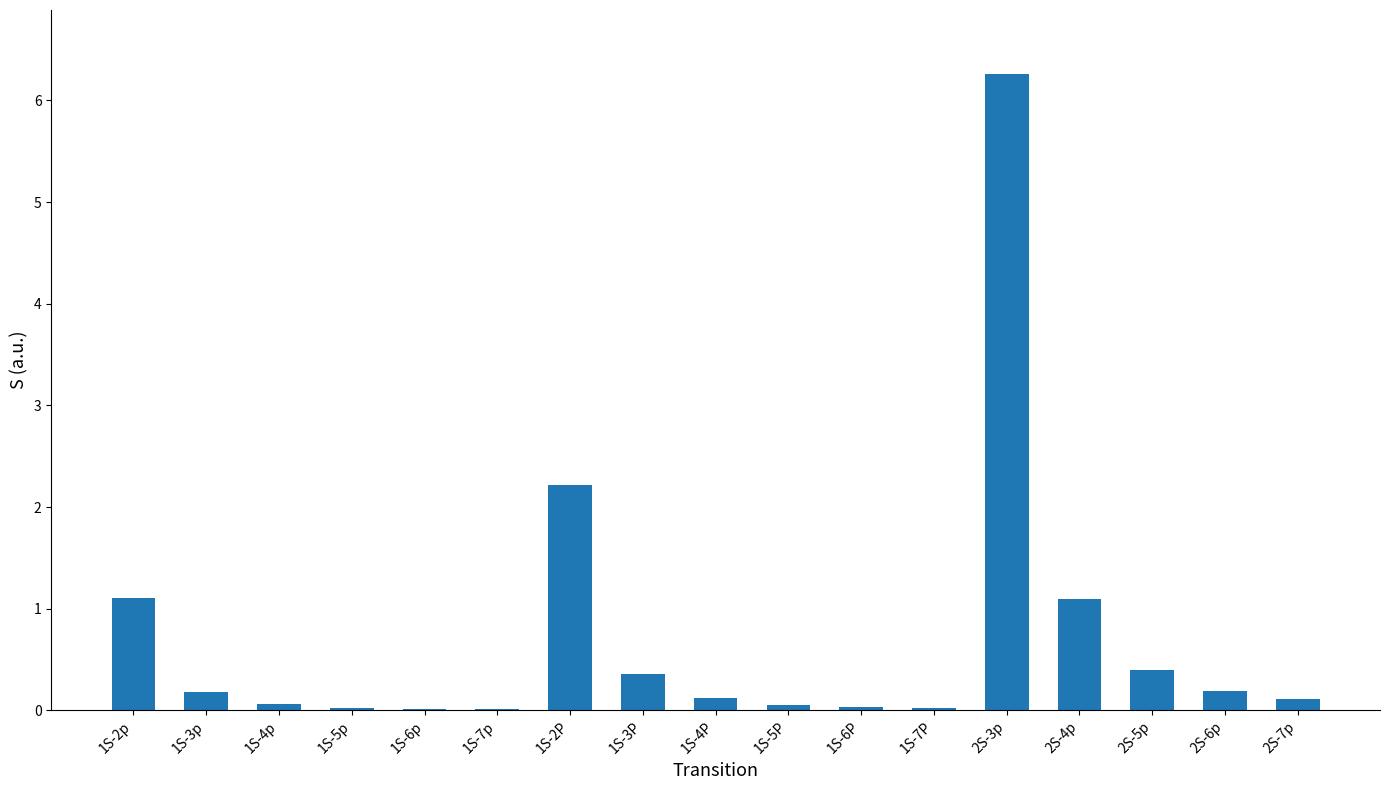

What is the maximum value shown in the chart?

6.3